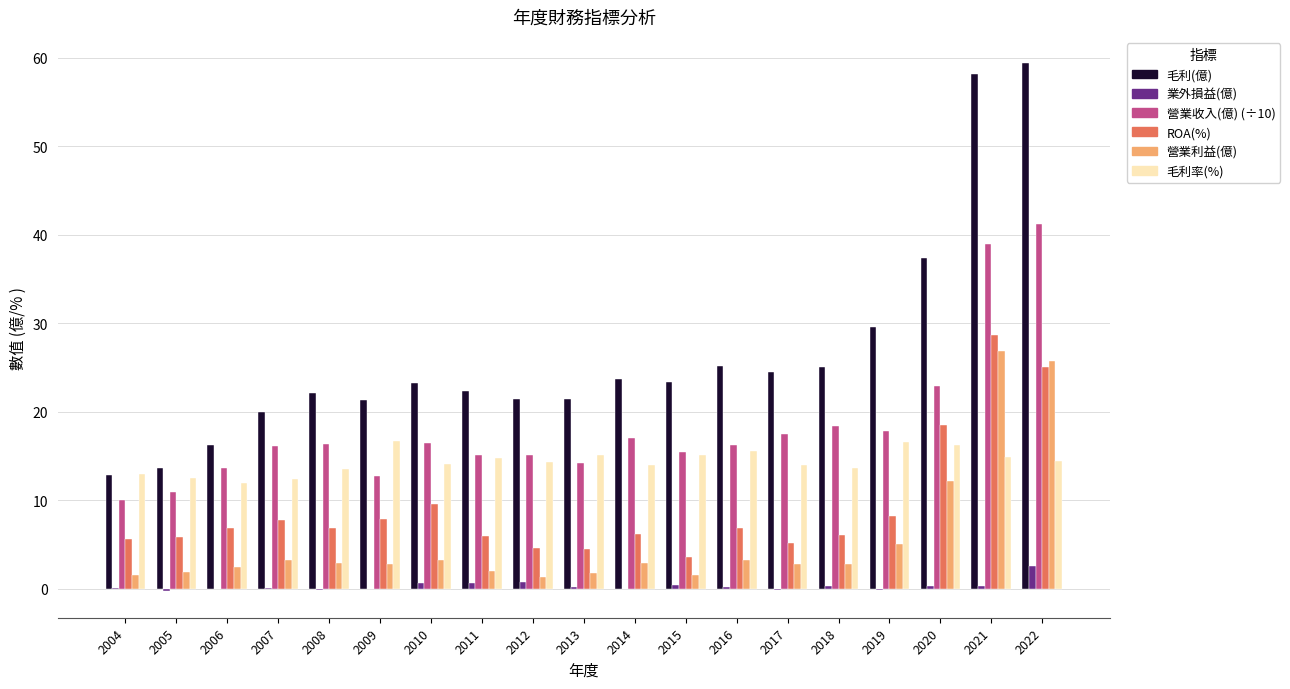

Does the chart contain stacked bars?

No